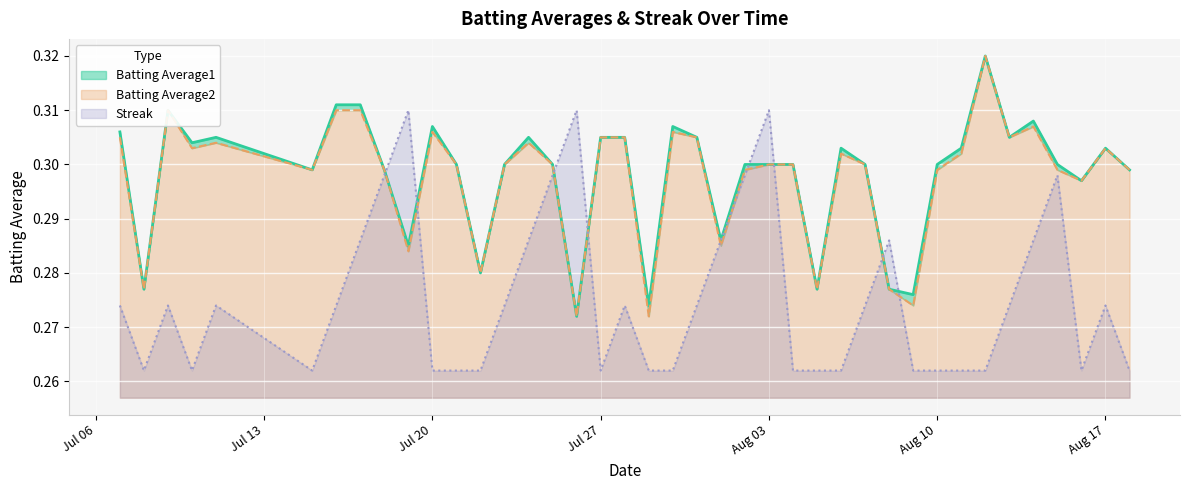

The value of Batting Average1 at 2010-07-21 is 0.3. True or false?

True